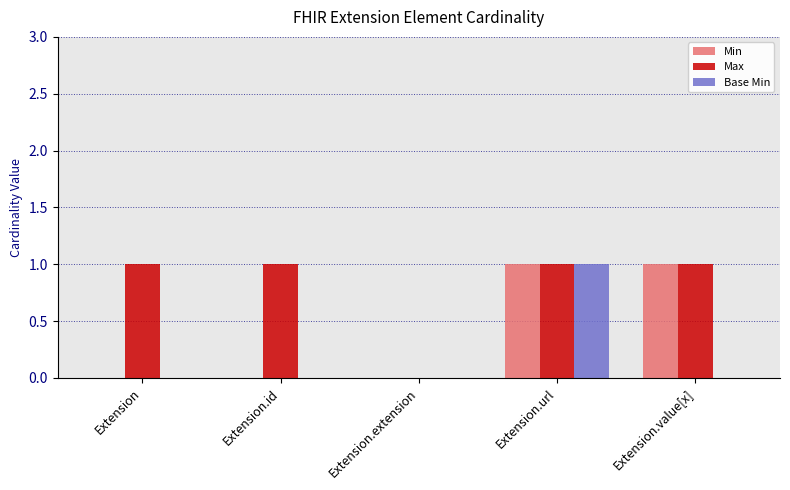

Reading right to left, transcribe all the data shown in this chart.

Min: Extension.value[x]=1	Extension.url=1	Extension.extension=0	Extension.id=0	Extension=0
Max: Extension.value[x]=1	Extension.url=1	Extension.extension=0	Extension.id=1	Extension=1
Base Min: Extension.value[x]=0	Extension.url=1	Extension.extension=0	Extension.id=0	Extension=0